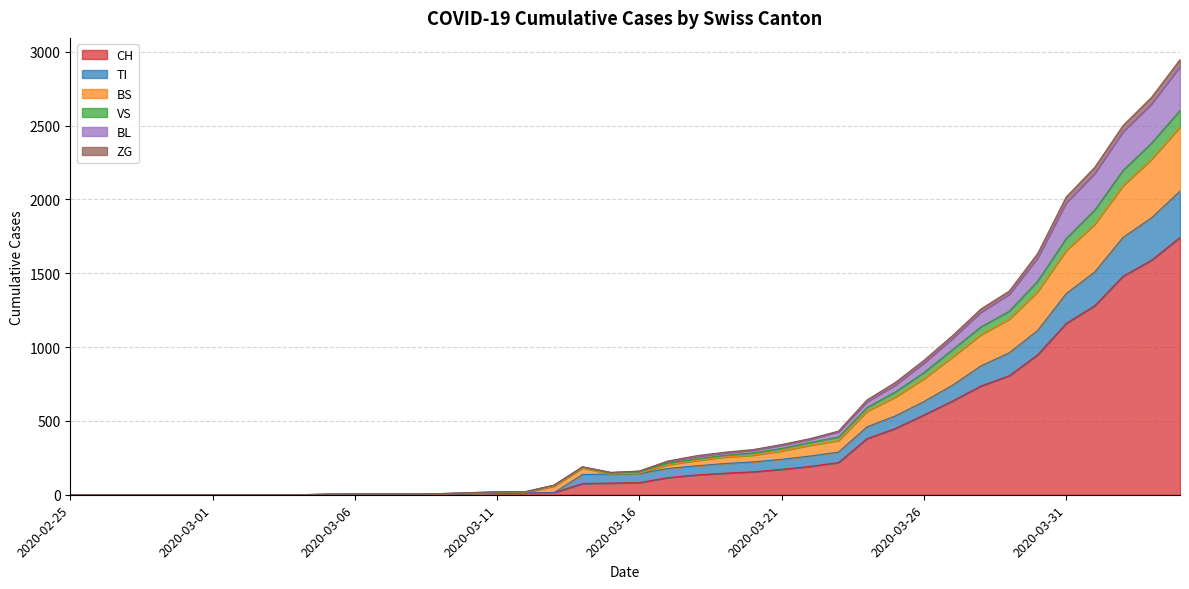

What is the maximum value for CH?

1742